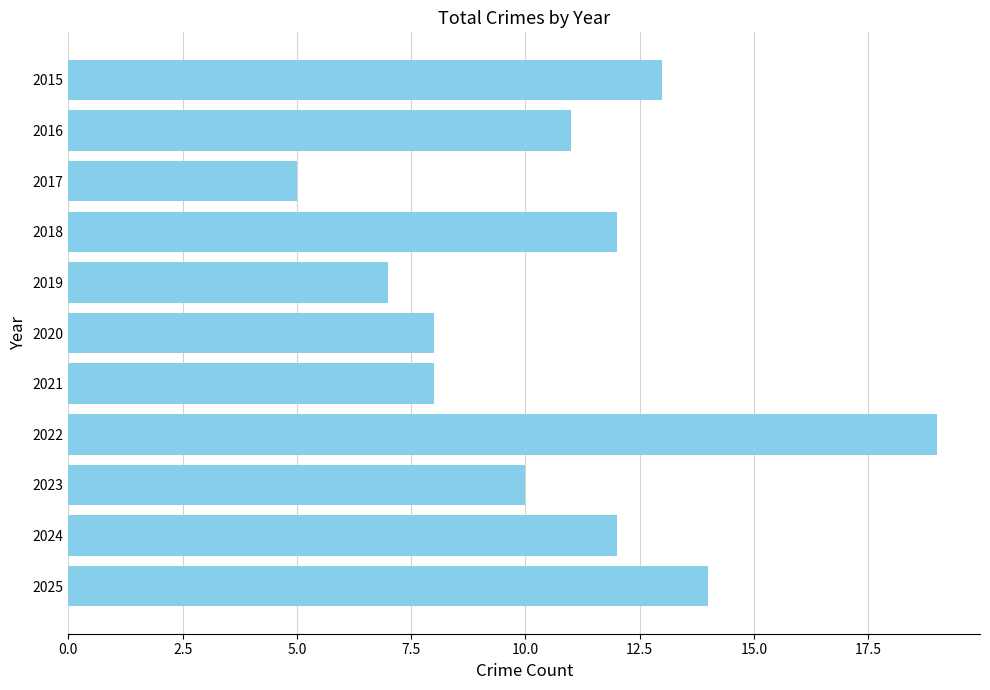

Reading top to bottom, list all the values displayed in this chart.

2015=13	2016=11	2017=5	2018=12	2019=7	2020=8	2021=8	2022=19	2023=10	2024=12	2025=14